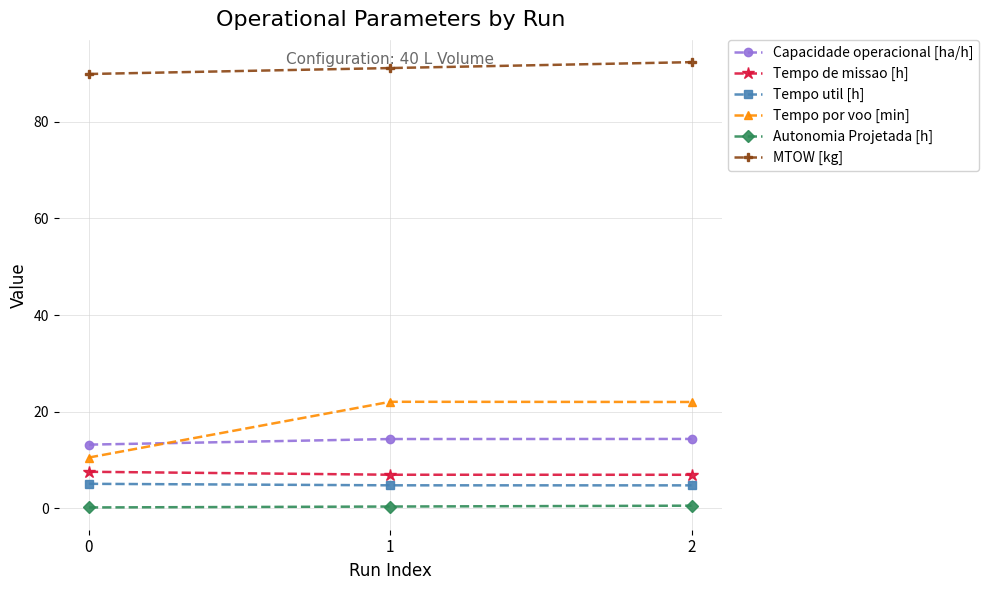

Does the chart have visible grid lines?

Yes